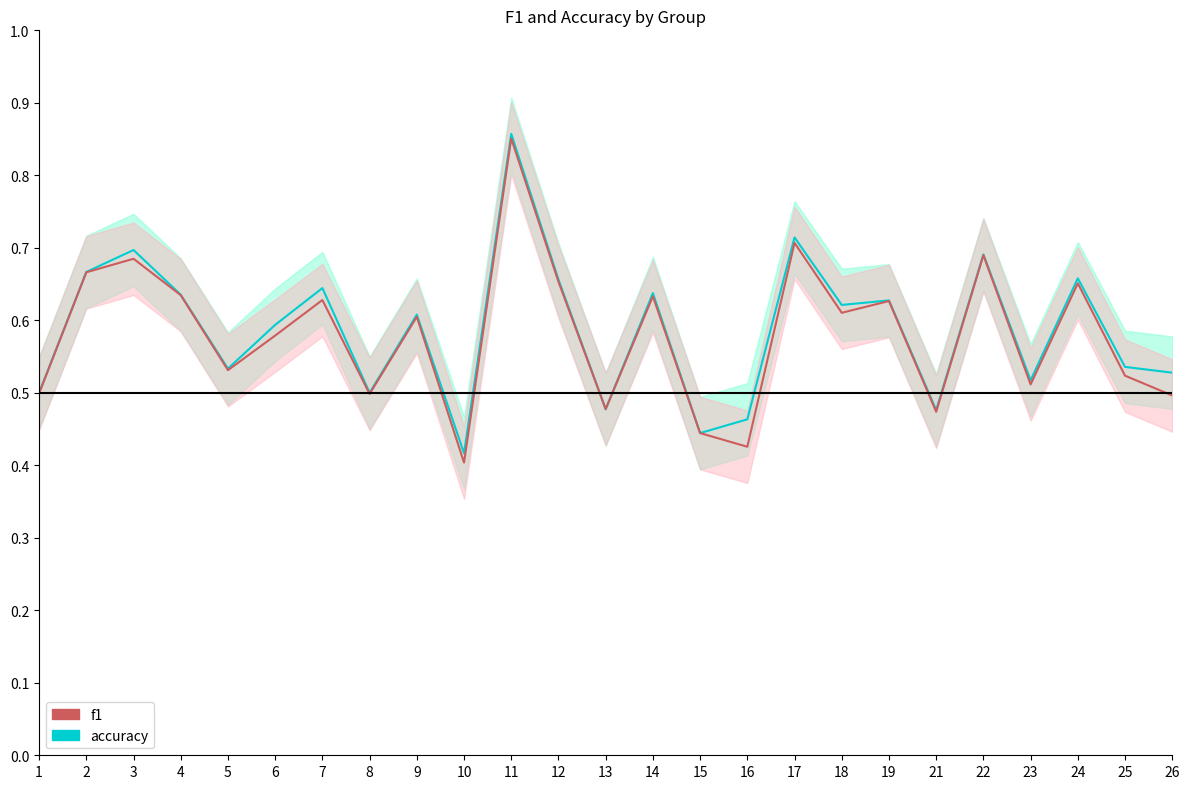

How many lines are shown in the chart?

2